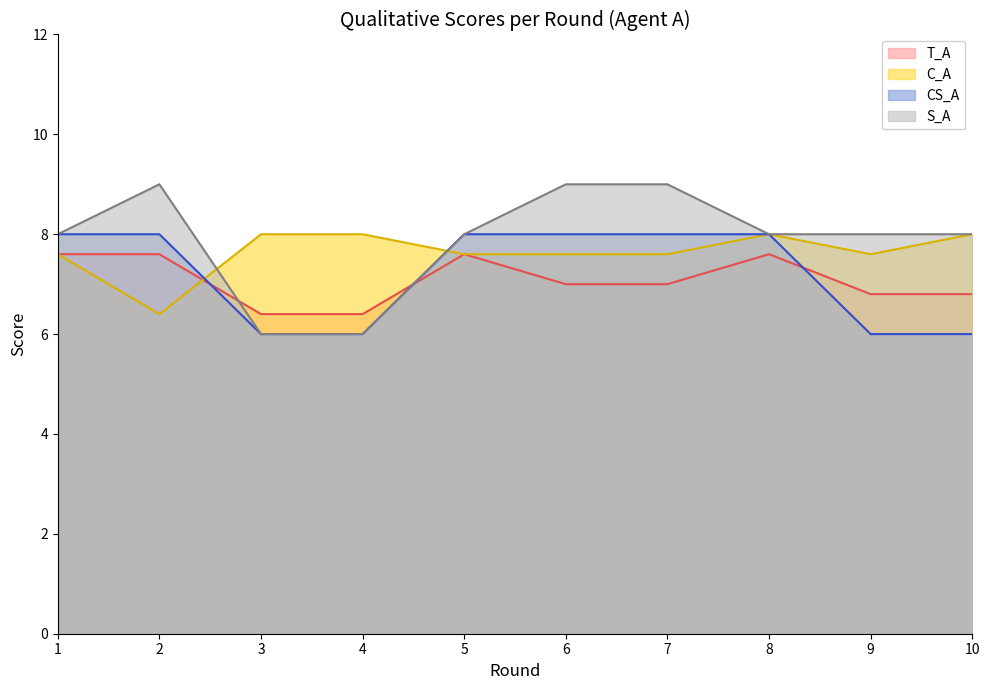

What is the approximate value of S_A at 6?

9.0